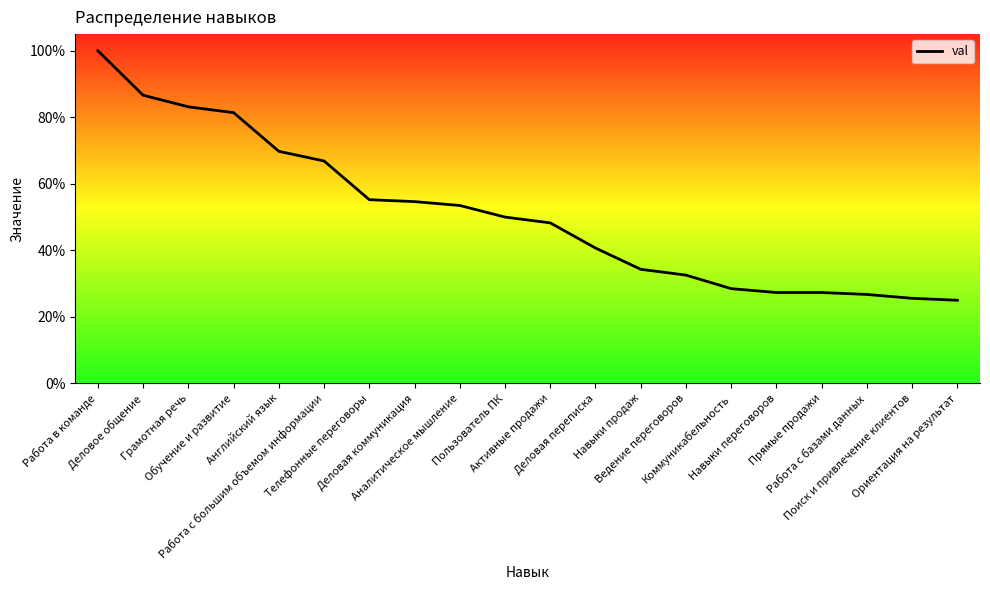

Rank the categories by value from lowest to highest.

Ориентация на результат, Поиск и привлечение клиентов, Работа с базами данных, Навыки переговоров, Прямые продажи, Коммуникабельность, Ведение переговоров, Навыки продаж, Деловая переписка, Активные продажи, Пользователь ПК, Аналитическое мышление, Деловая коммуникация, Телефонные переговоры, Работа с большим объемом информации, Английский язык, Обучение и развитие, Грамотная речь, Деловое общение, Работа в команде